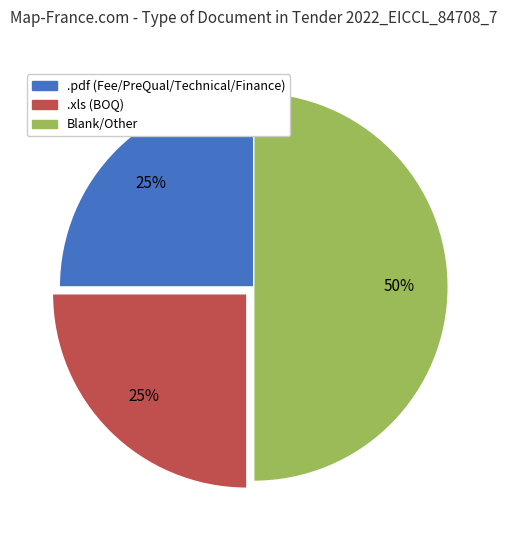

Between .xls (BOQ) and Blank/Other, which is larger?

Blank/Other